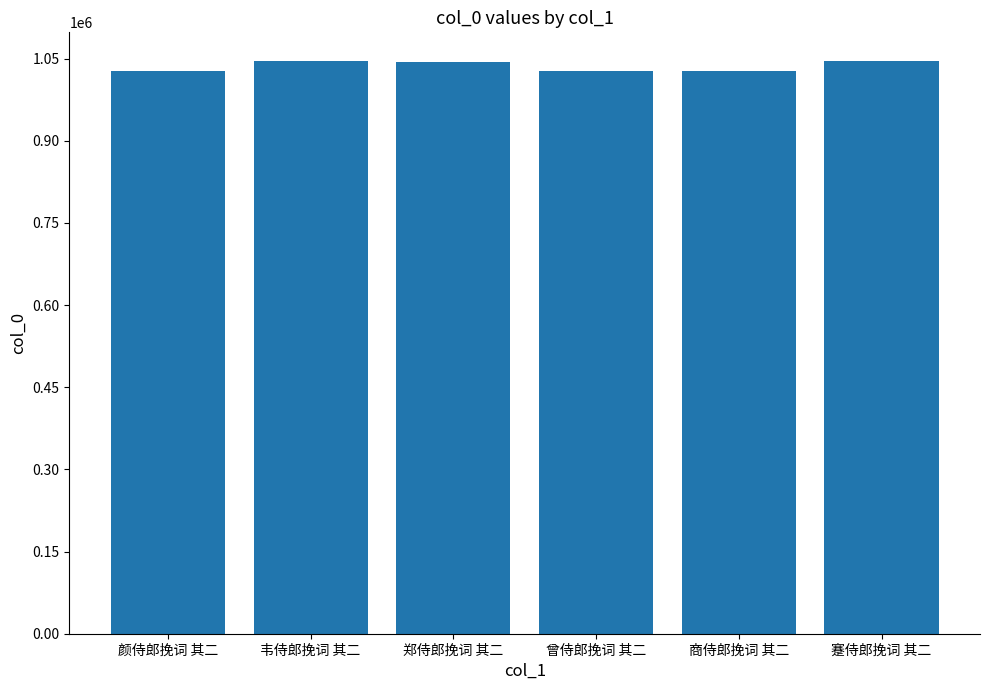

What is the approximate value at 曾侍郎挽词 其二?

1027862